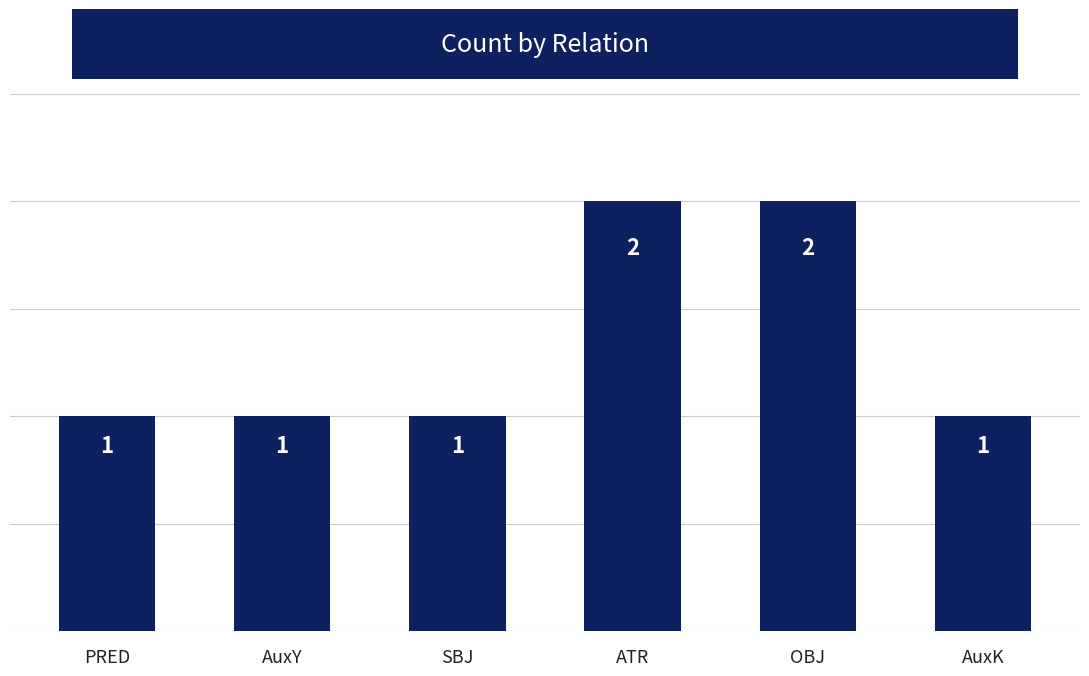

Are the bars grouped side by side (vs. stacked)?

No